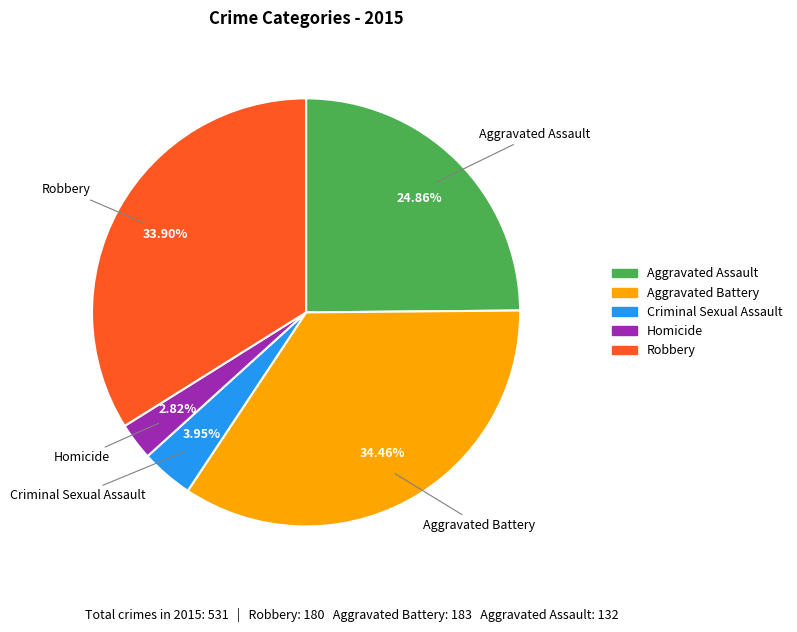

What percentage is NOT represented by Aggravated Assault?

75.1%